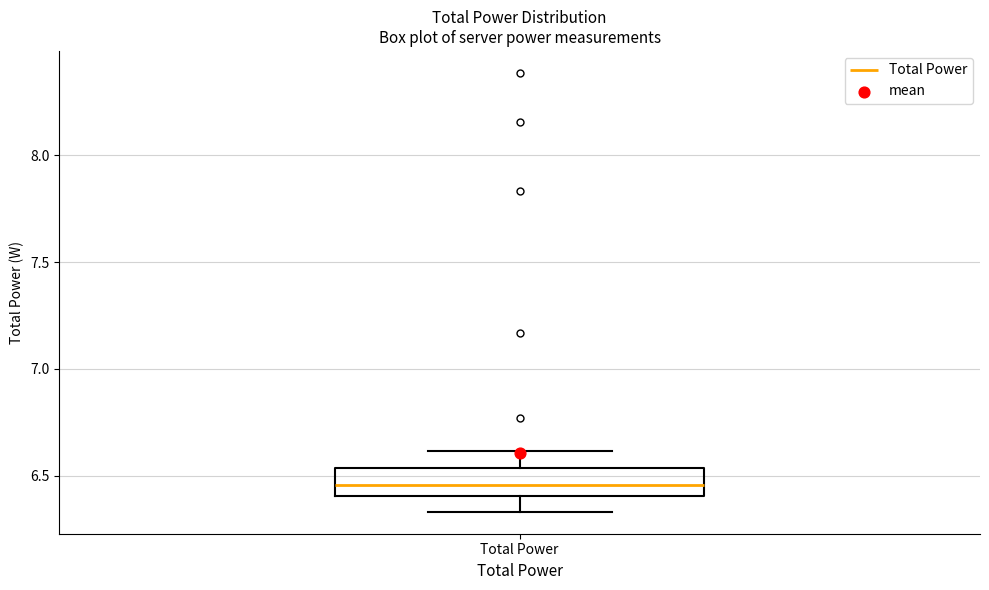

Where does the lower whisker of the box for Total Power end on the y-axis? The values are not printed on the chart, so give them approximately, as read against the axis.

6.35